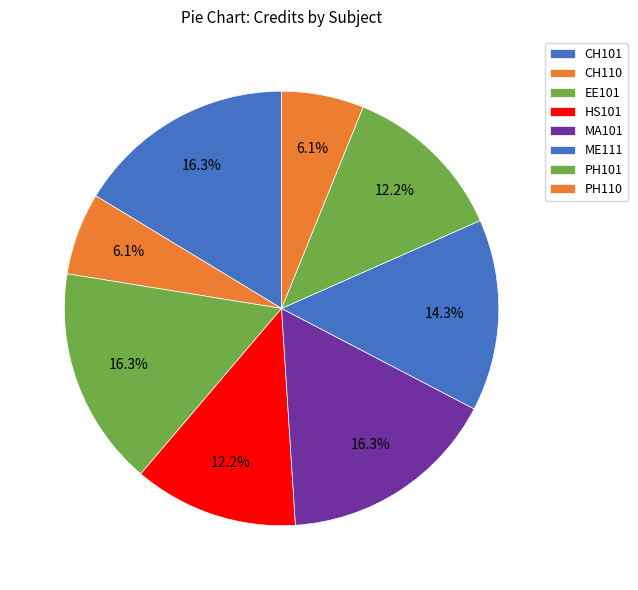

The PH101 slice represents 23% of the pie. True or false?

False